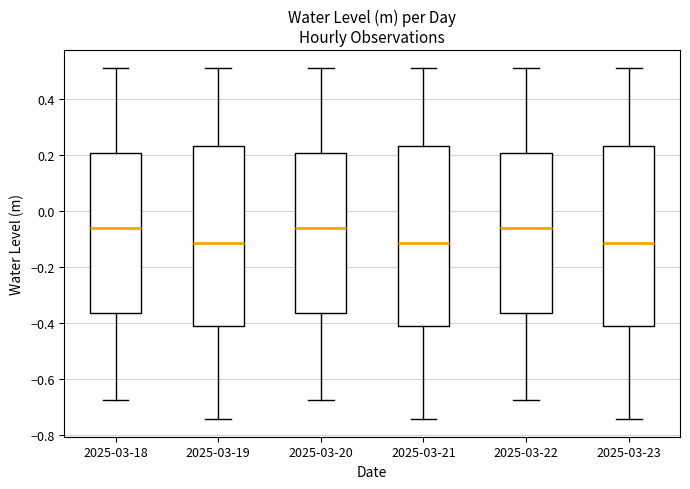

Reading left to right, read every box against the y-axis: the position of its median line, the range the box covers, and the ends of its whiskers. The values are not printed on the chart, so give them approximately, as read against the axis.

2025-03-18: median -0.06, box -0.36 to 0.20, whiskers -0.68 to 0.52
2025-03-19: median -0.12, box -0.40 to 0.24, whiskers -0.74 to 0.52
2025-03-20: median -0.06, box -0.36 to 0.20, whiskers -0.68 to 0.52
2025-03-21: median -0.12, box -0.40 to 0.24, whiskers -0.74 to 0.52
2025-03-22: median -0.06, box -0.36 to 0.20, whiskers -0.68 to 0.52
2025-03-23: median -0.12, box -0.40 to 0.24, whiskers -0.74 to 0.52